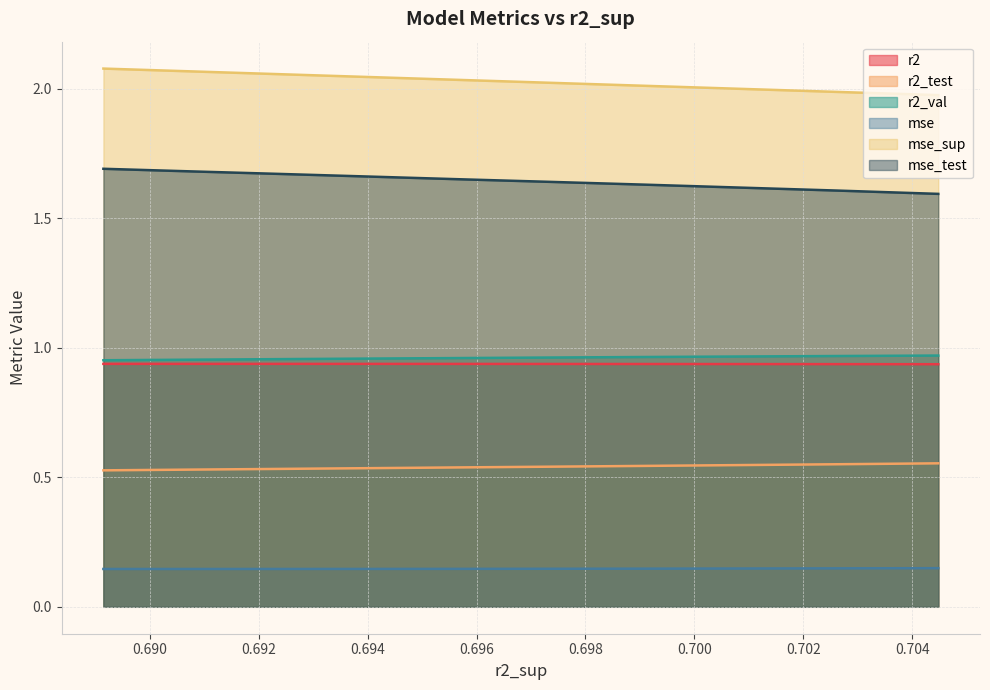

True or false: r2 and r2_test cross at least once.

False